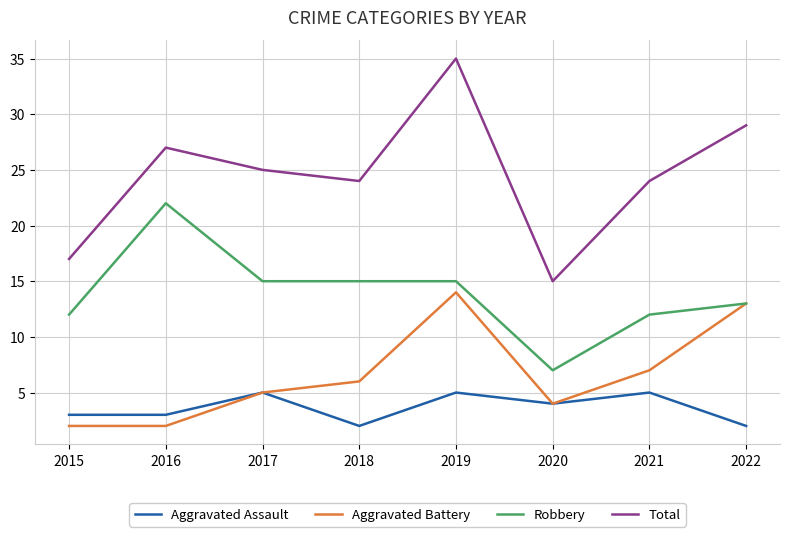

List the series in order of their peak value, highest first.

Total, Robbery, Aggravated Battery, Aggravated Assault